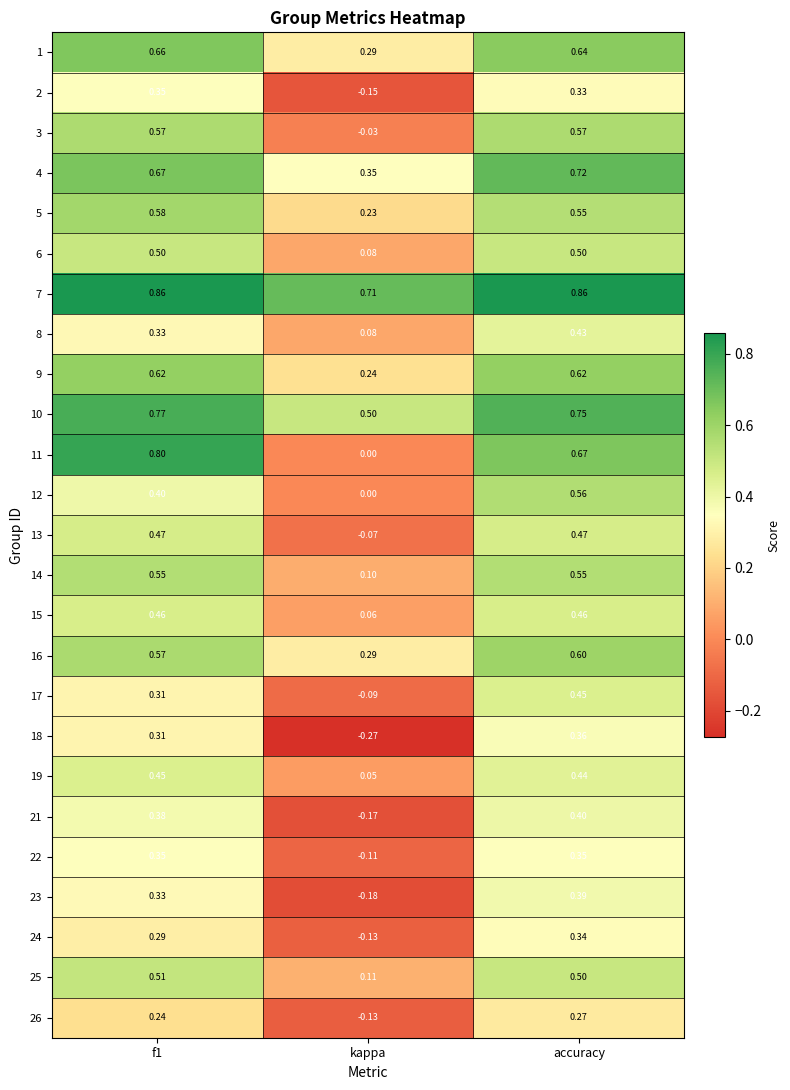

Which category has the lowest value in the 9 series?

kappa